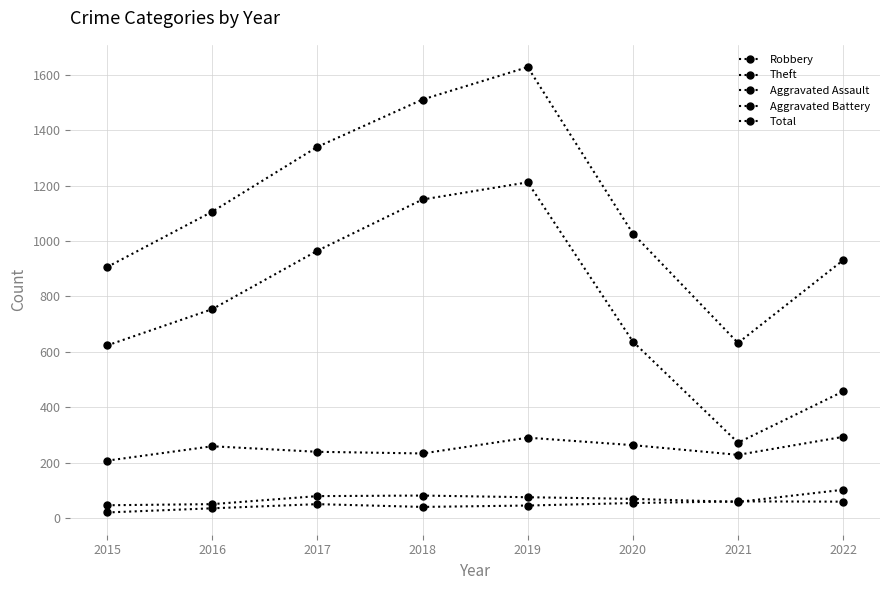

True or false: Theft and Aggravated Battery intersect in this chart.

False